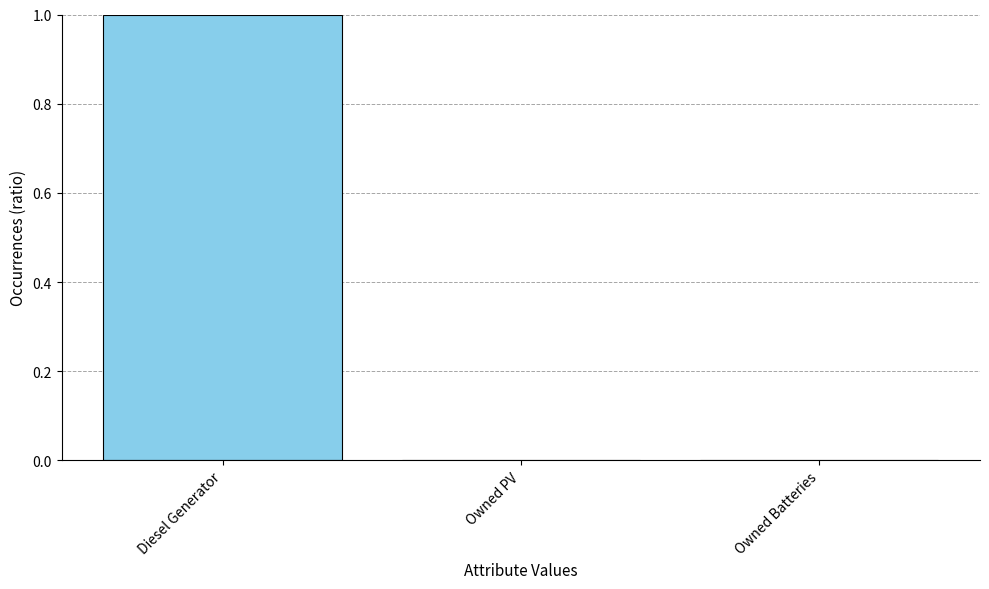

True or false: the data shows -1 at Owned PV.

False